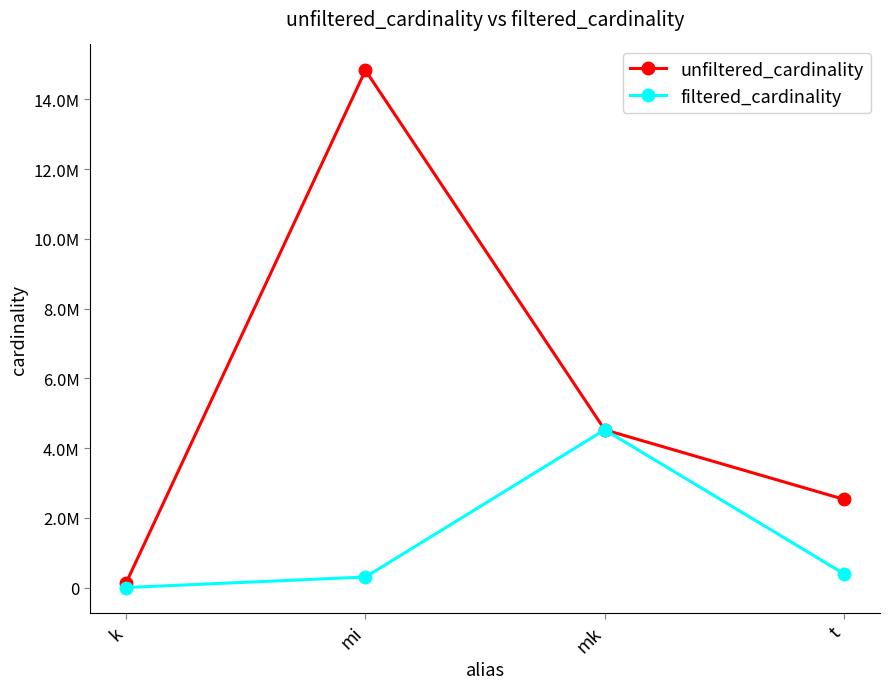

Which series has the largest total across all categories?

unfiltered_cardinality